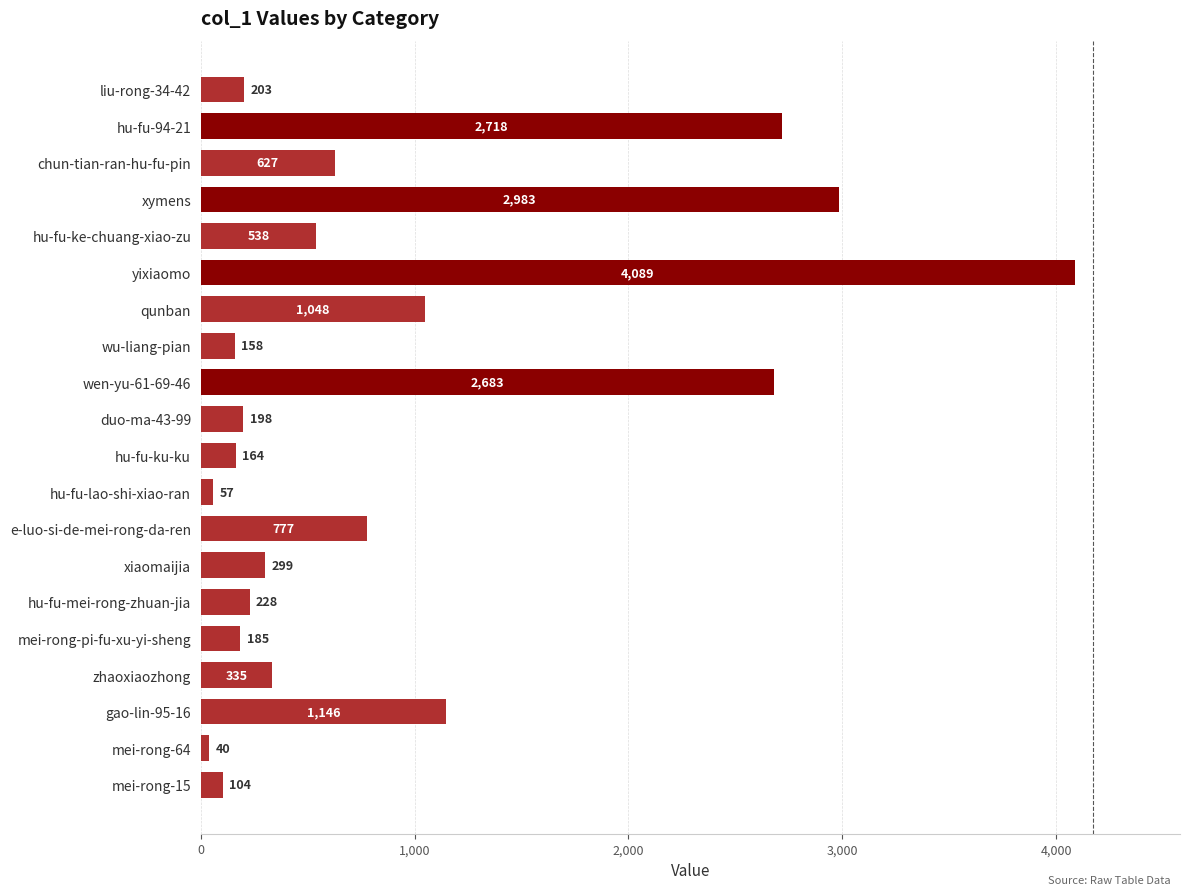

What is the sum of all values?

18580